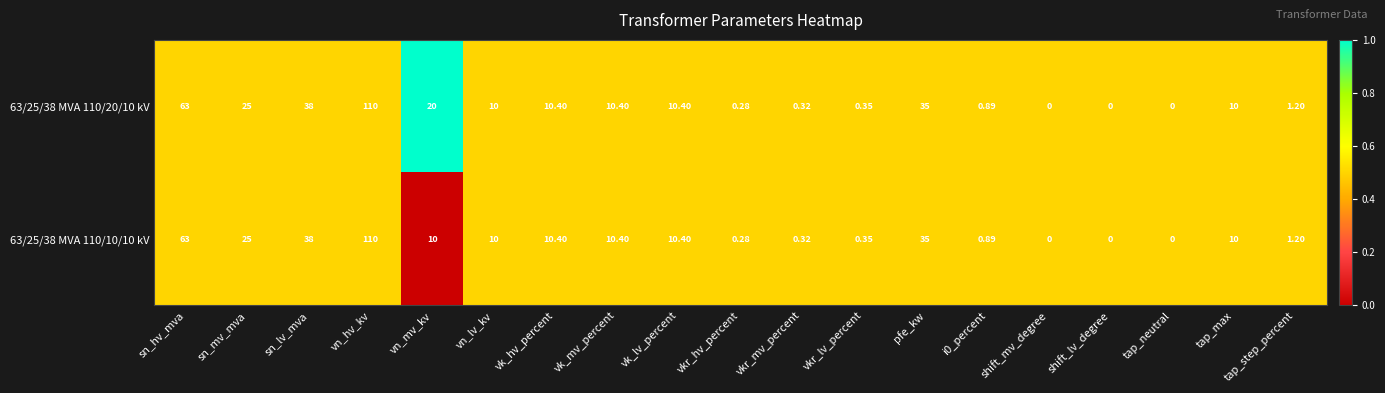

Which label corresponds to the largest value in the chart?

vn_hv_kv